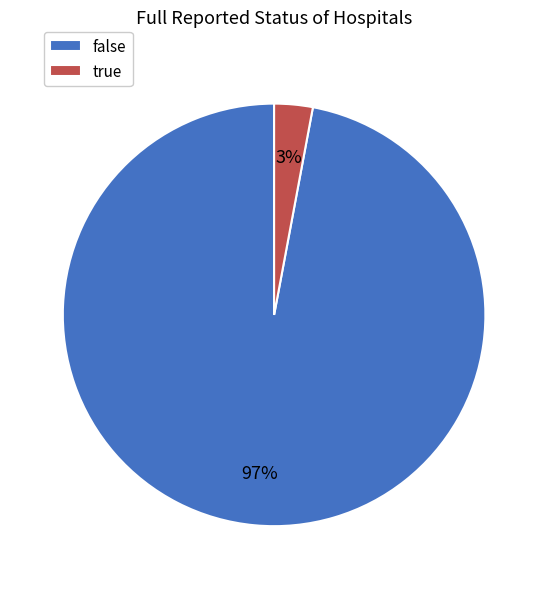

Does true represent more than half of the total?

No